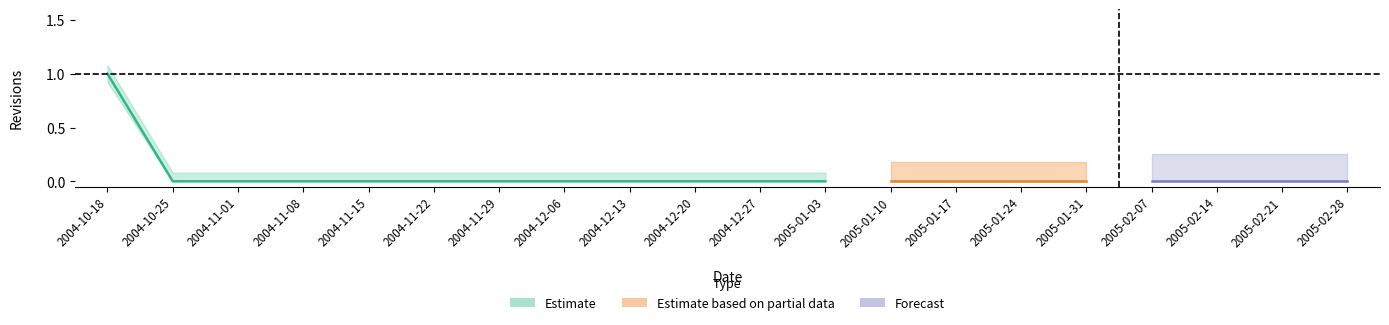

Is it true that the value at 2004-12-27 is 0?

False